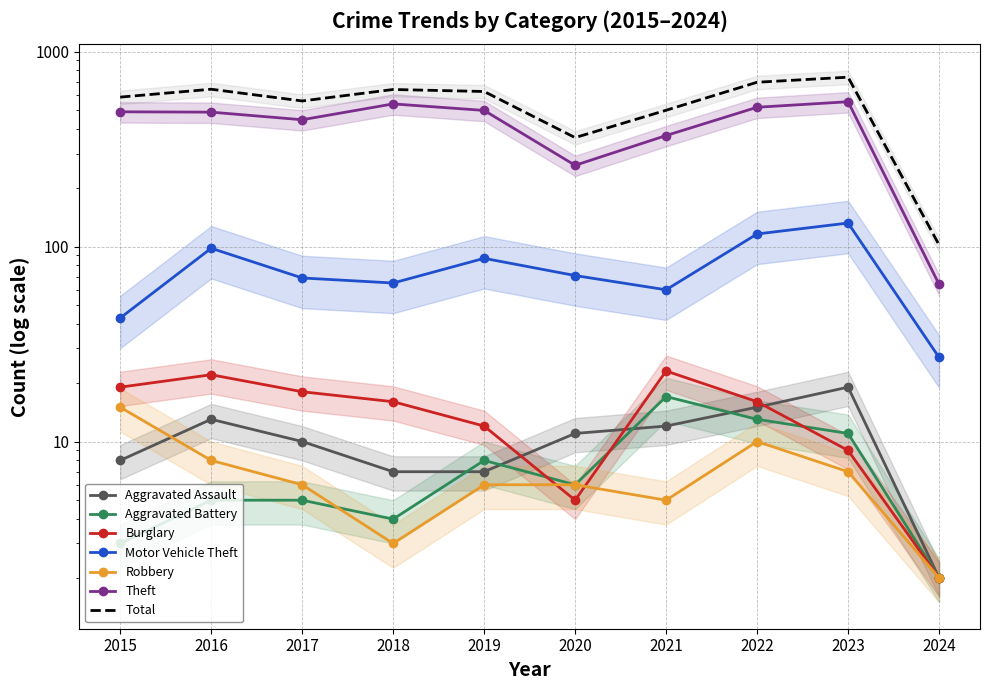

What is the sum of the Aggravated Battery values at 2015 and 2023?

14